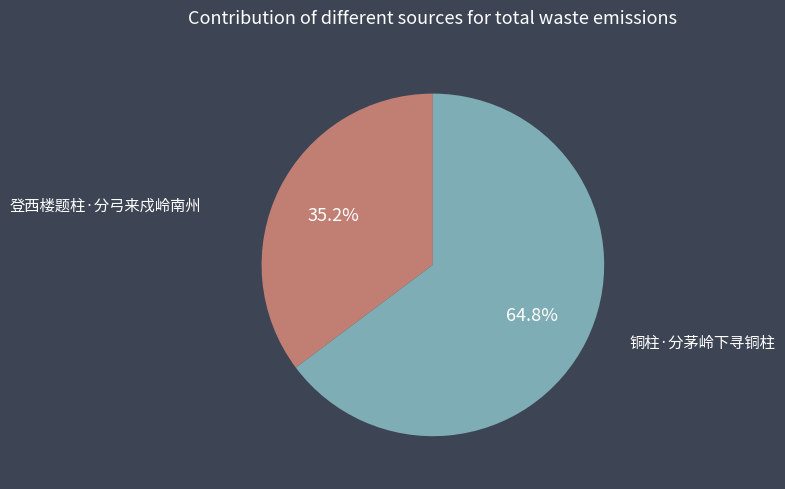

Which slice is the largest?

铜柱·分茅岭下寻铜柱